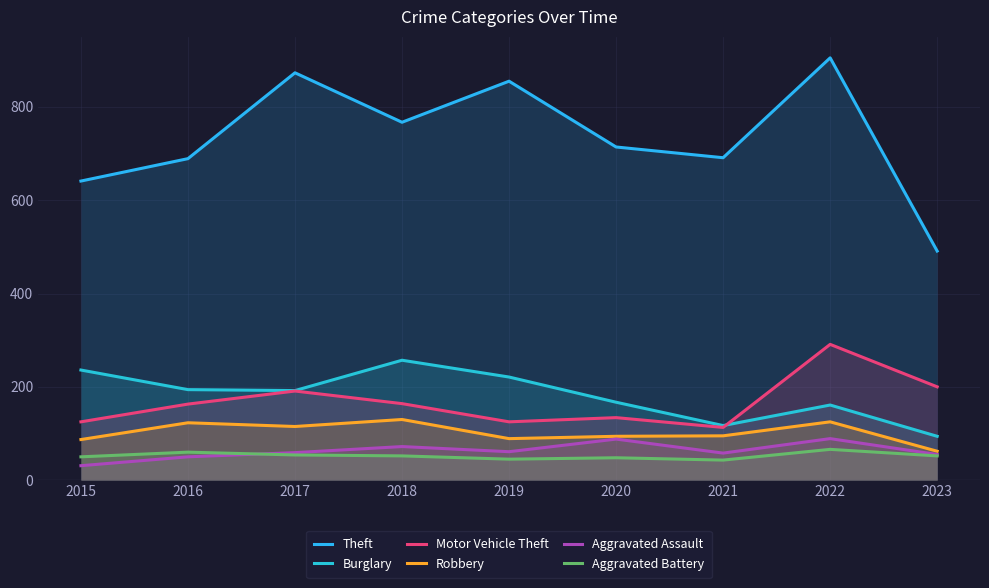

How many lines are shown in the chart?

6